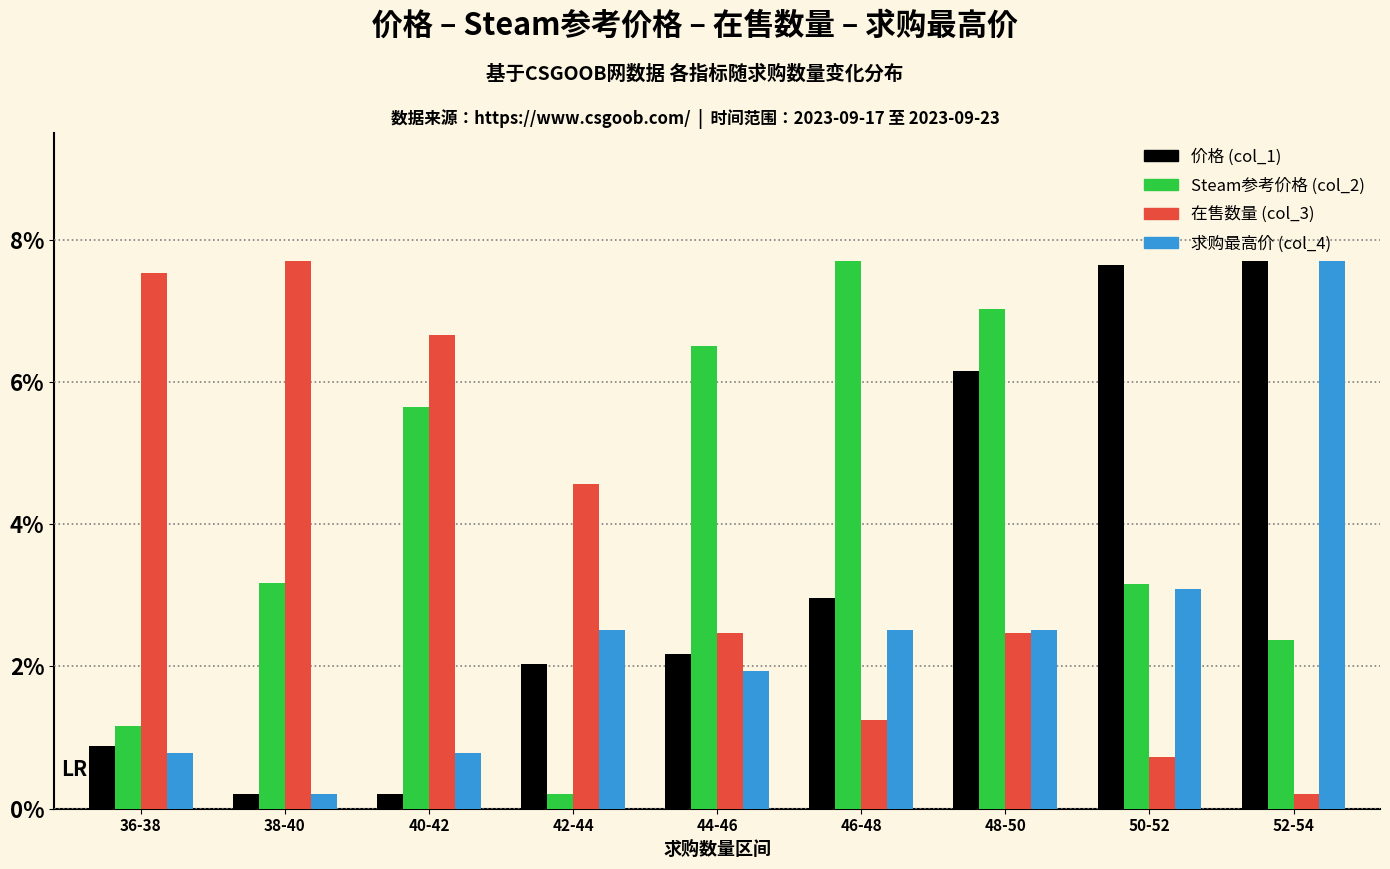

Is it true that 在售数量 (col_3) equals 1.7 at 44-46?

False